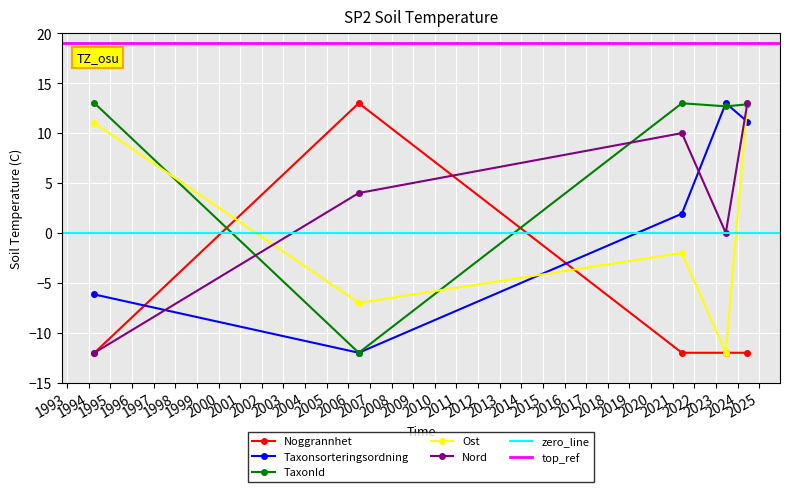

What is the label of the 4th point from the left?

2023-06-16